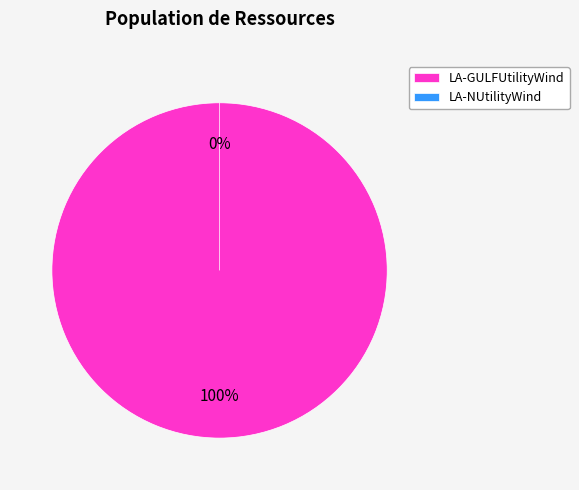

Do LA-NUtilityWind and LA-GULFUtilityWind together represent more than half of the pie?

Yes